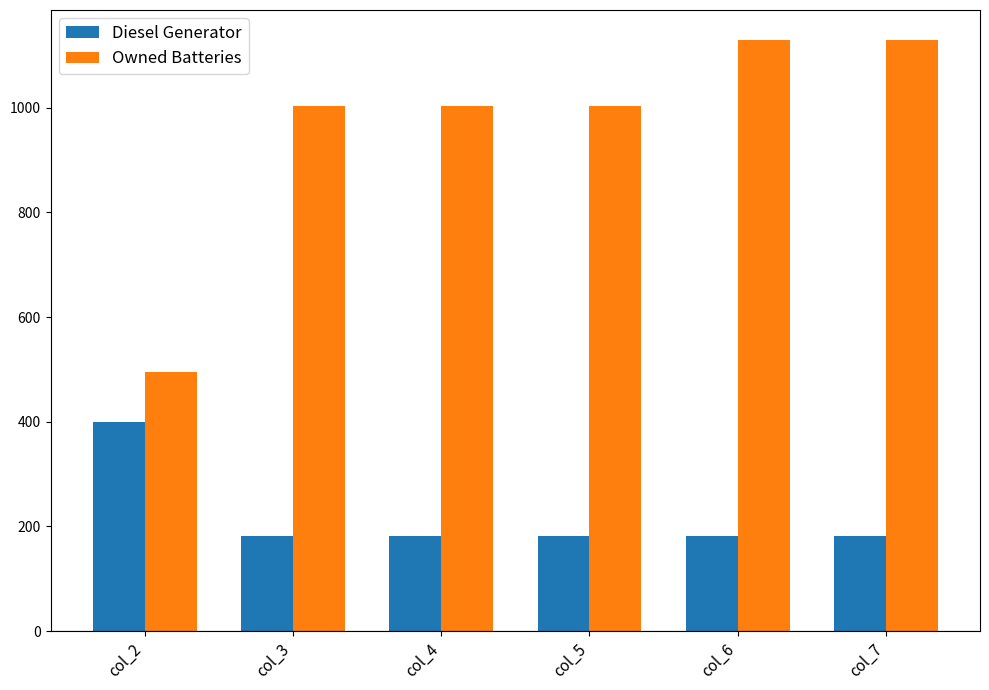

Is the value of Owned Batteries at col_6 greater than the value of Diesel Generator at col_2?

Yes